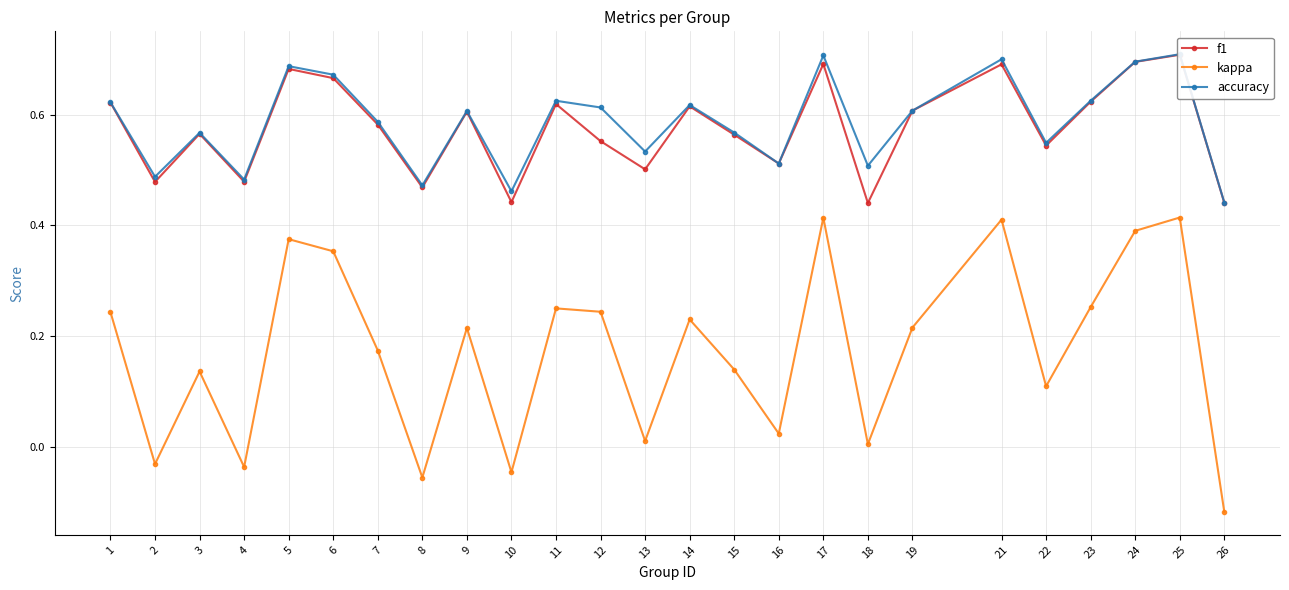

What is the difference between the second highest and second lowest values in the kappa series?

0.5